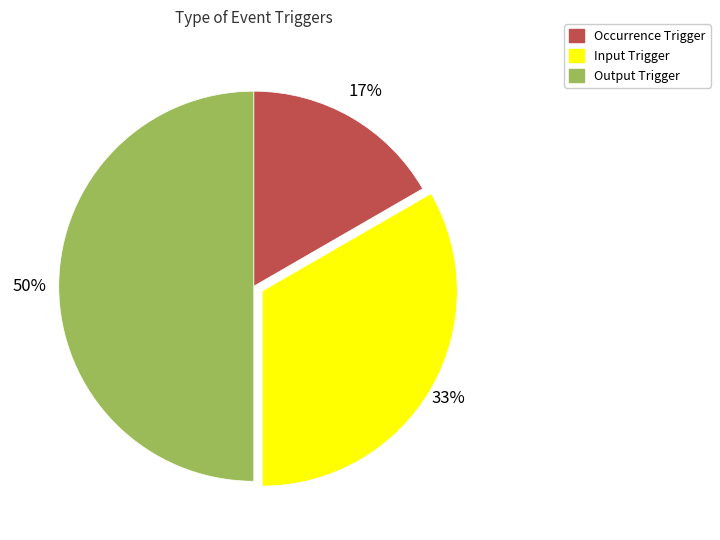

Is the sum of Output Trigger and Occurrence Trigger greater than half?

Yes